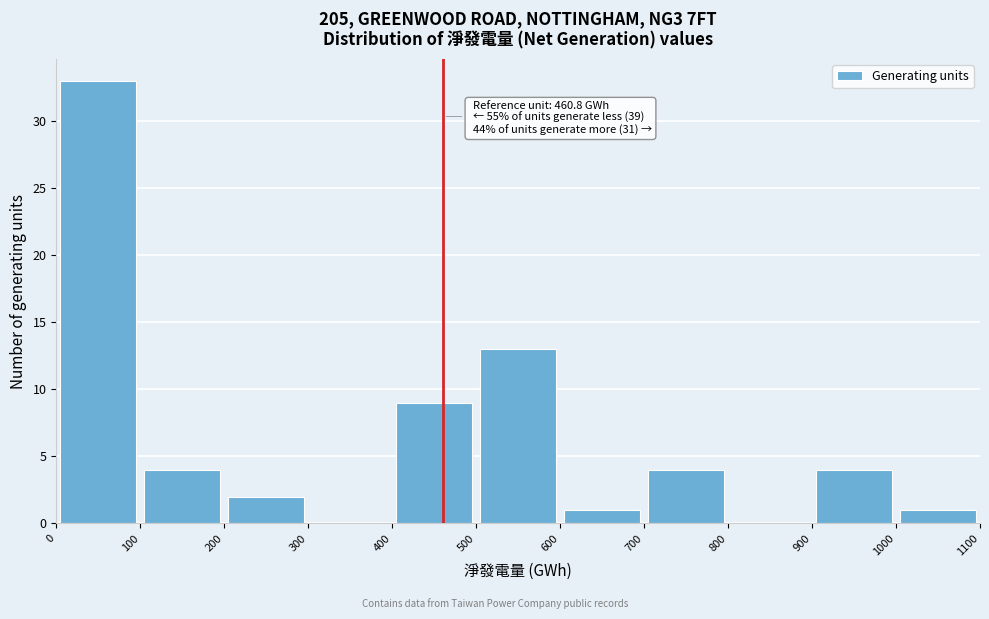

Which range on the x-axis has the tallest bar?

0 to 100